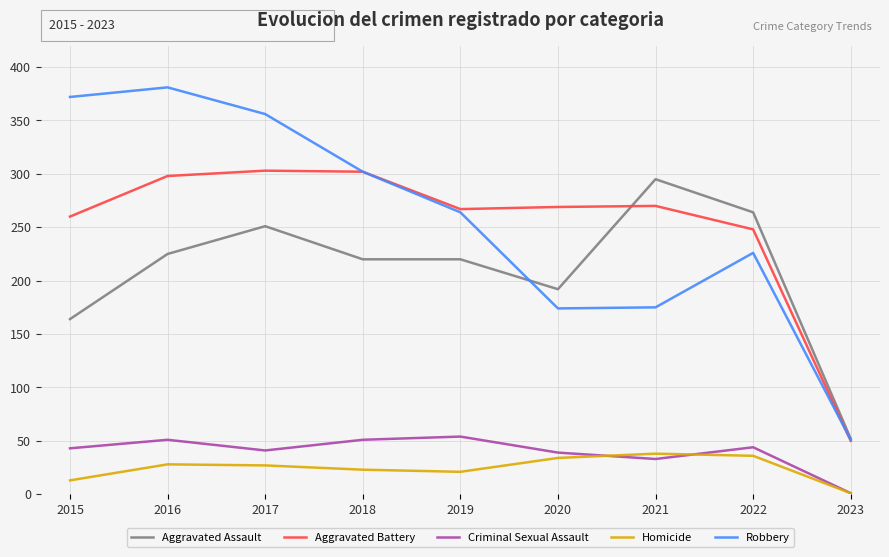

Is it true that Aggravated Assault equals 295 at 2021?

True